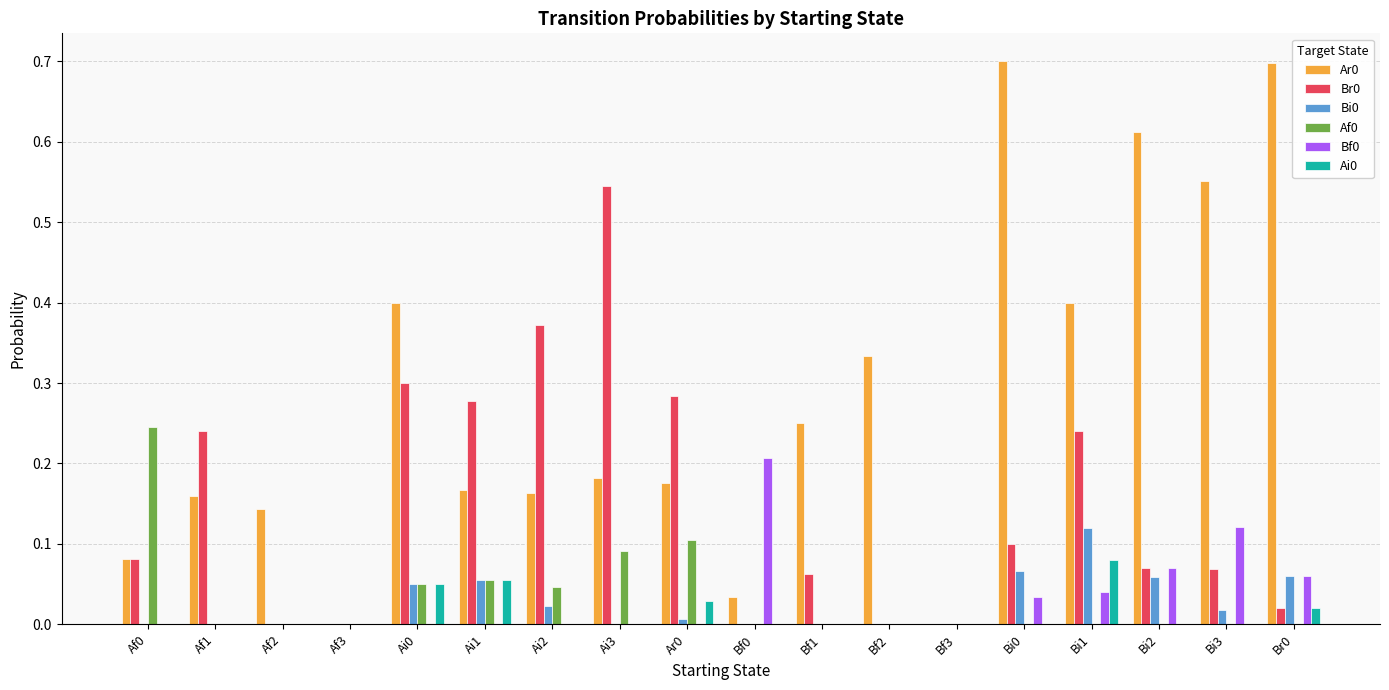

At which label does Ai0 reach its peak?

Bi1